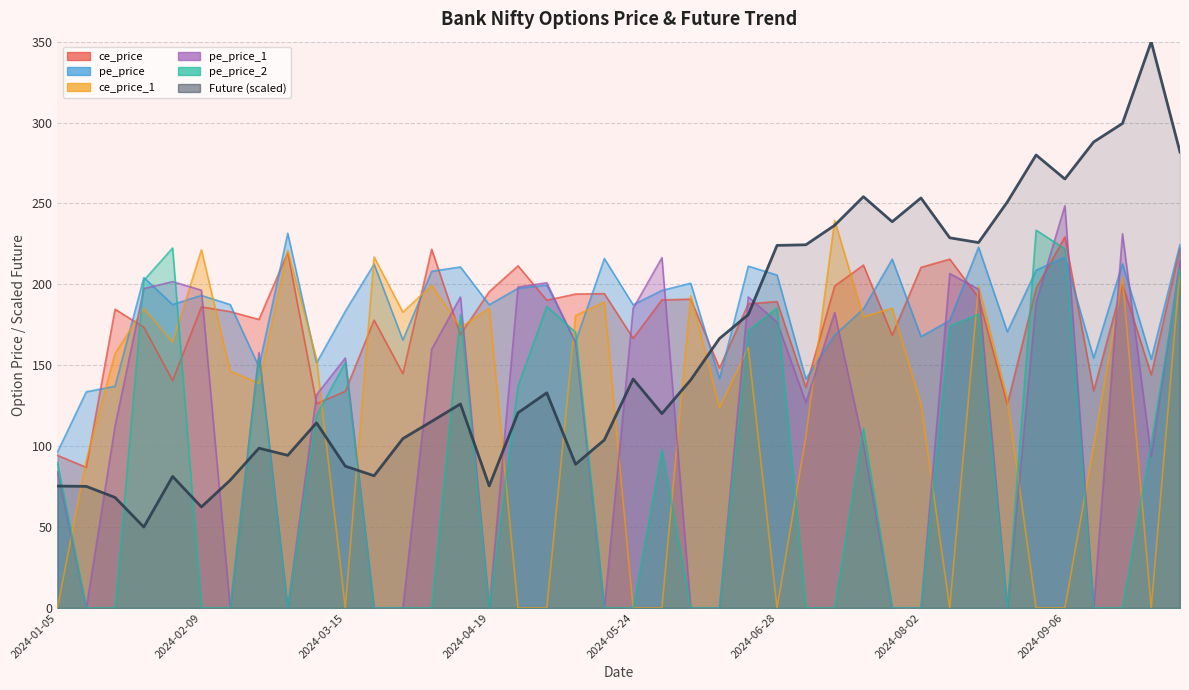

How many values in pe_price_1 are above zero?

27